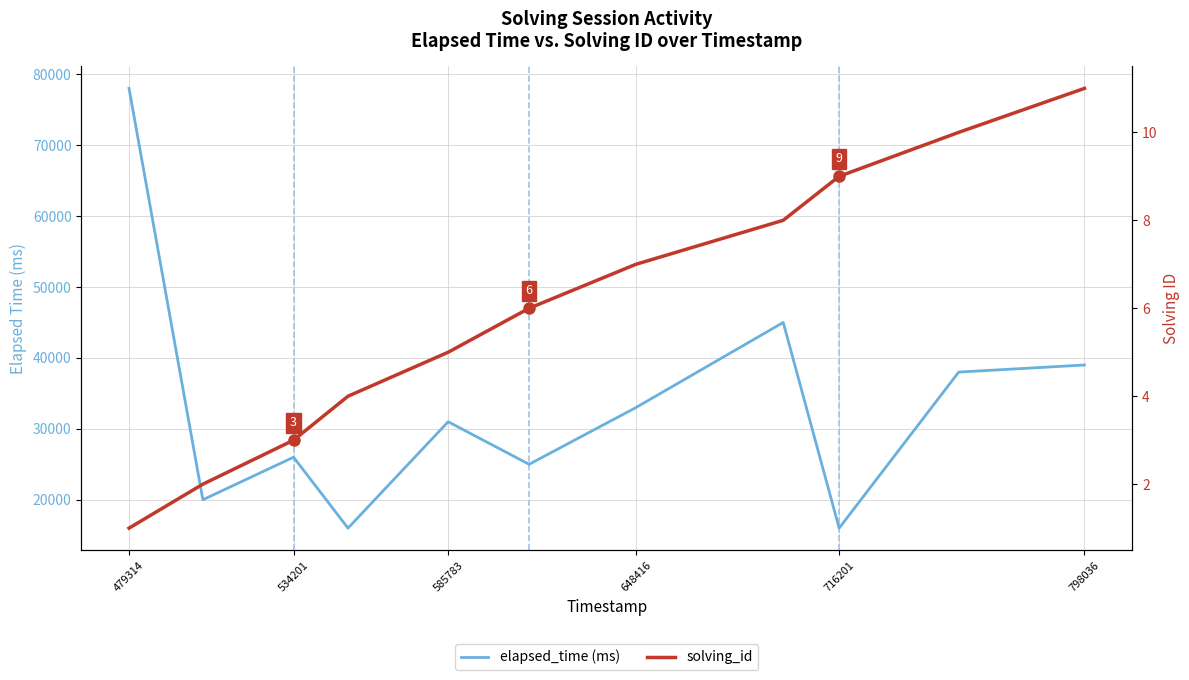

How many solving_id values are between 3 and 9?

7